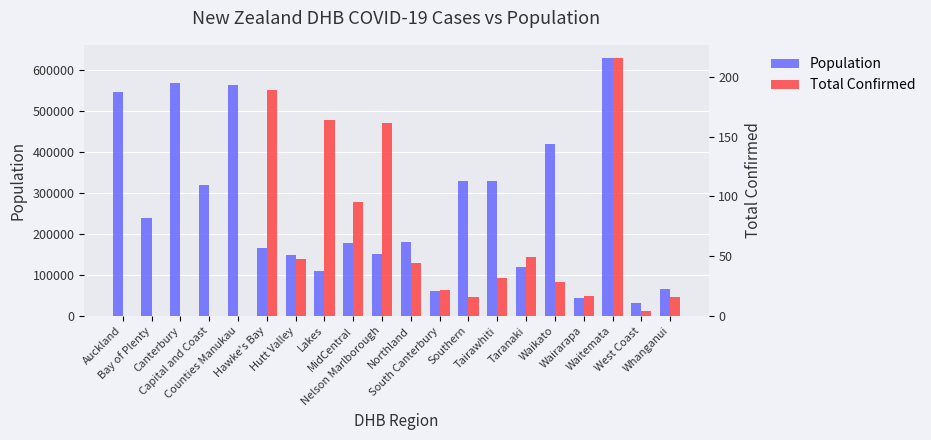

Which series has the largest range (max minus min)?

Population